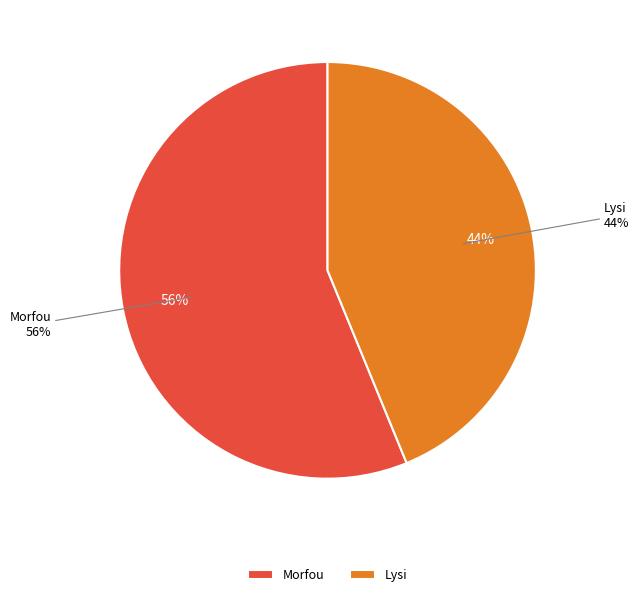

How many slices are in this pie chart?

2